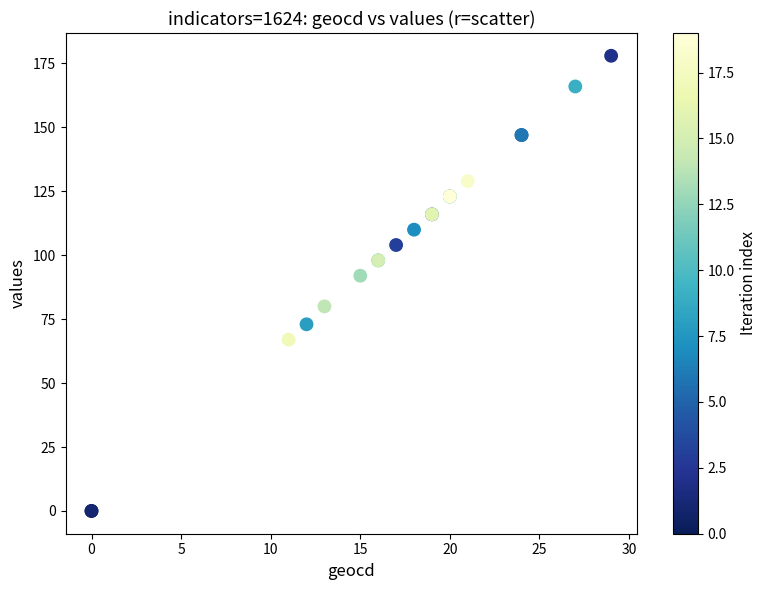

What Y value in the scatter plot is closest to 89?

92